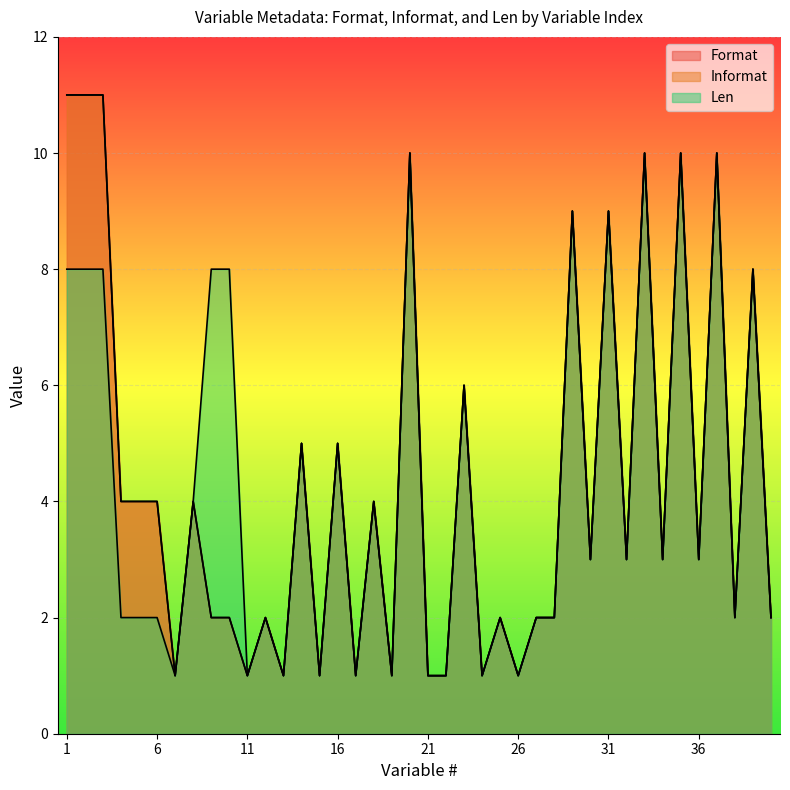

How many Informat values are between 2 and 8?

21